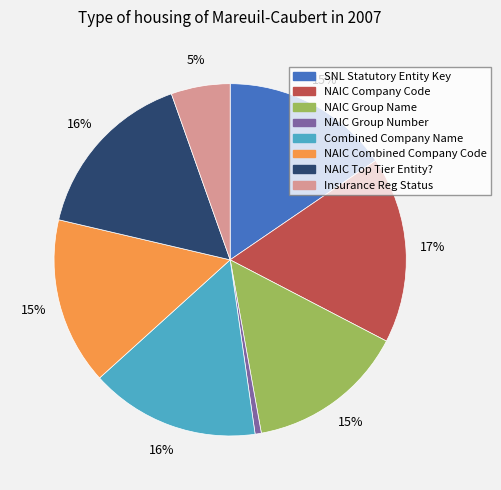

Is there a majority slice in this chart?

No